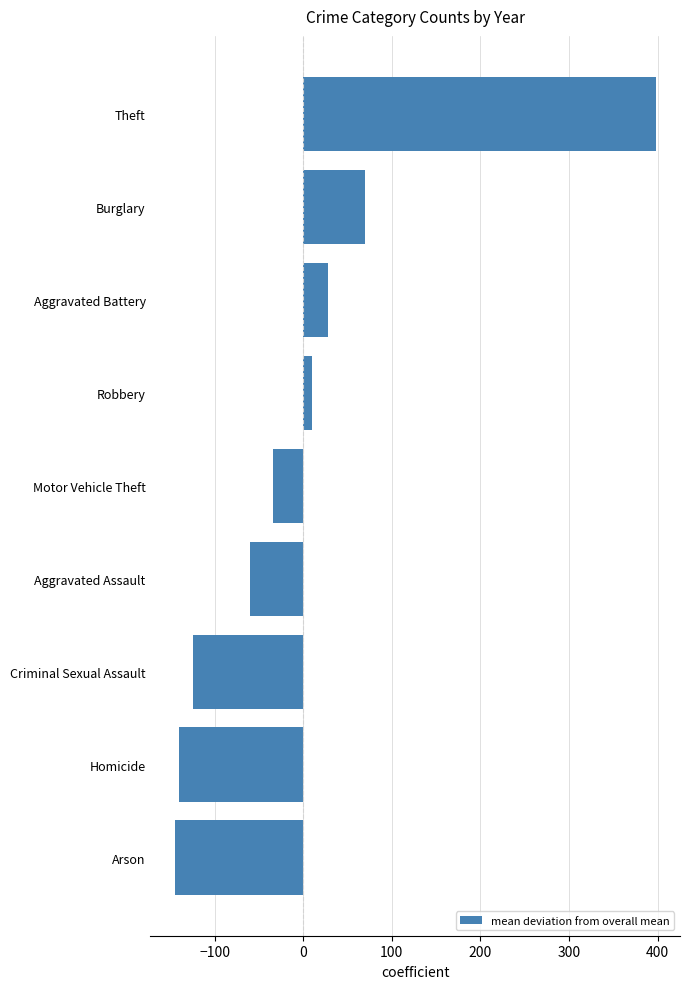

At which category does the chart reach its peak across all series?

Theft